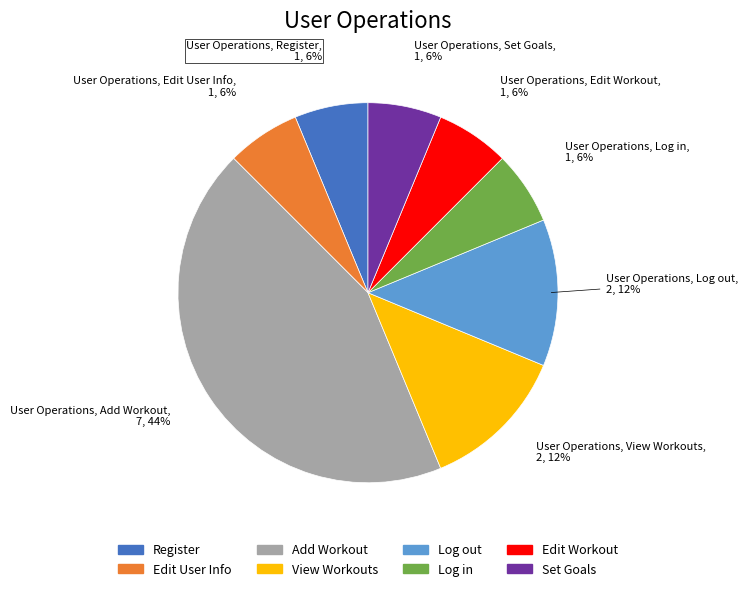

Is Log in the majority of the pie?

No